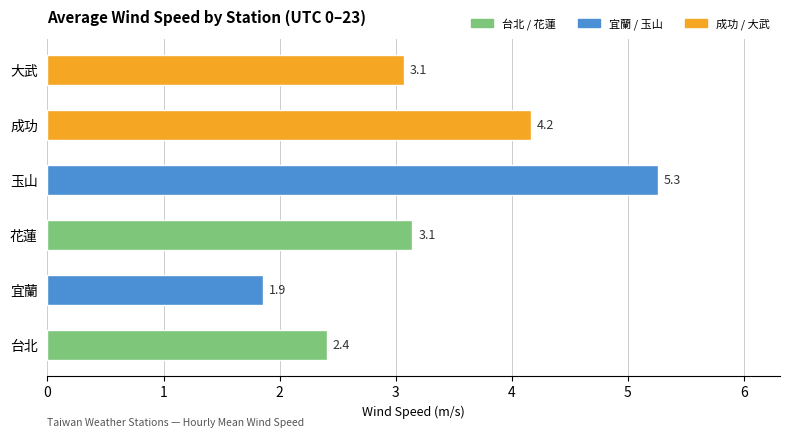

Approximately how many times larger is the value at 花蓮 compared to 大武?

1.0